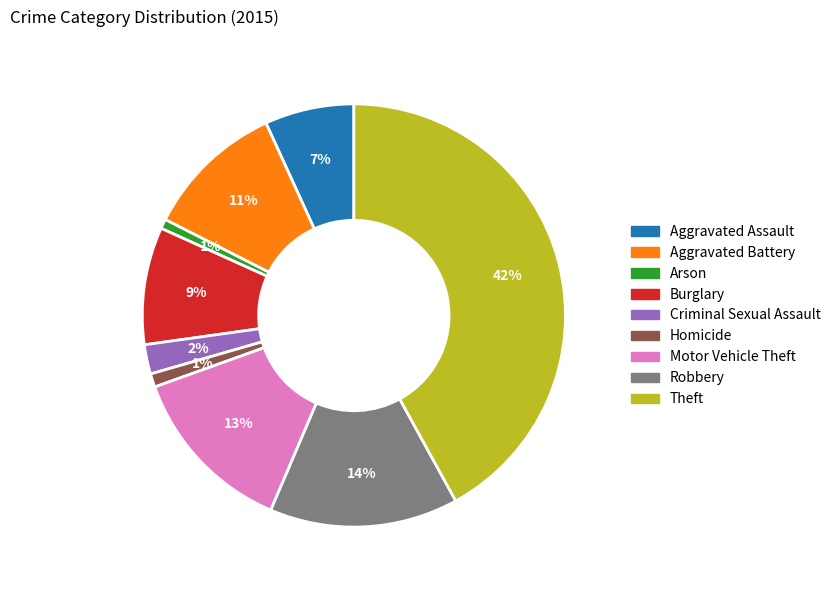

Which slice is the largest?

Theft